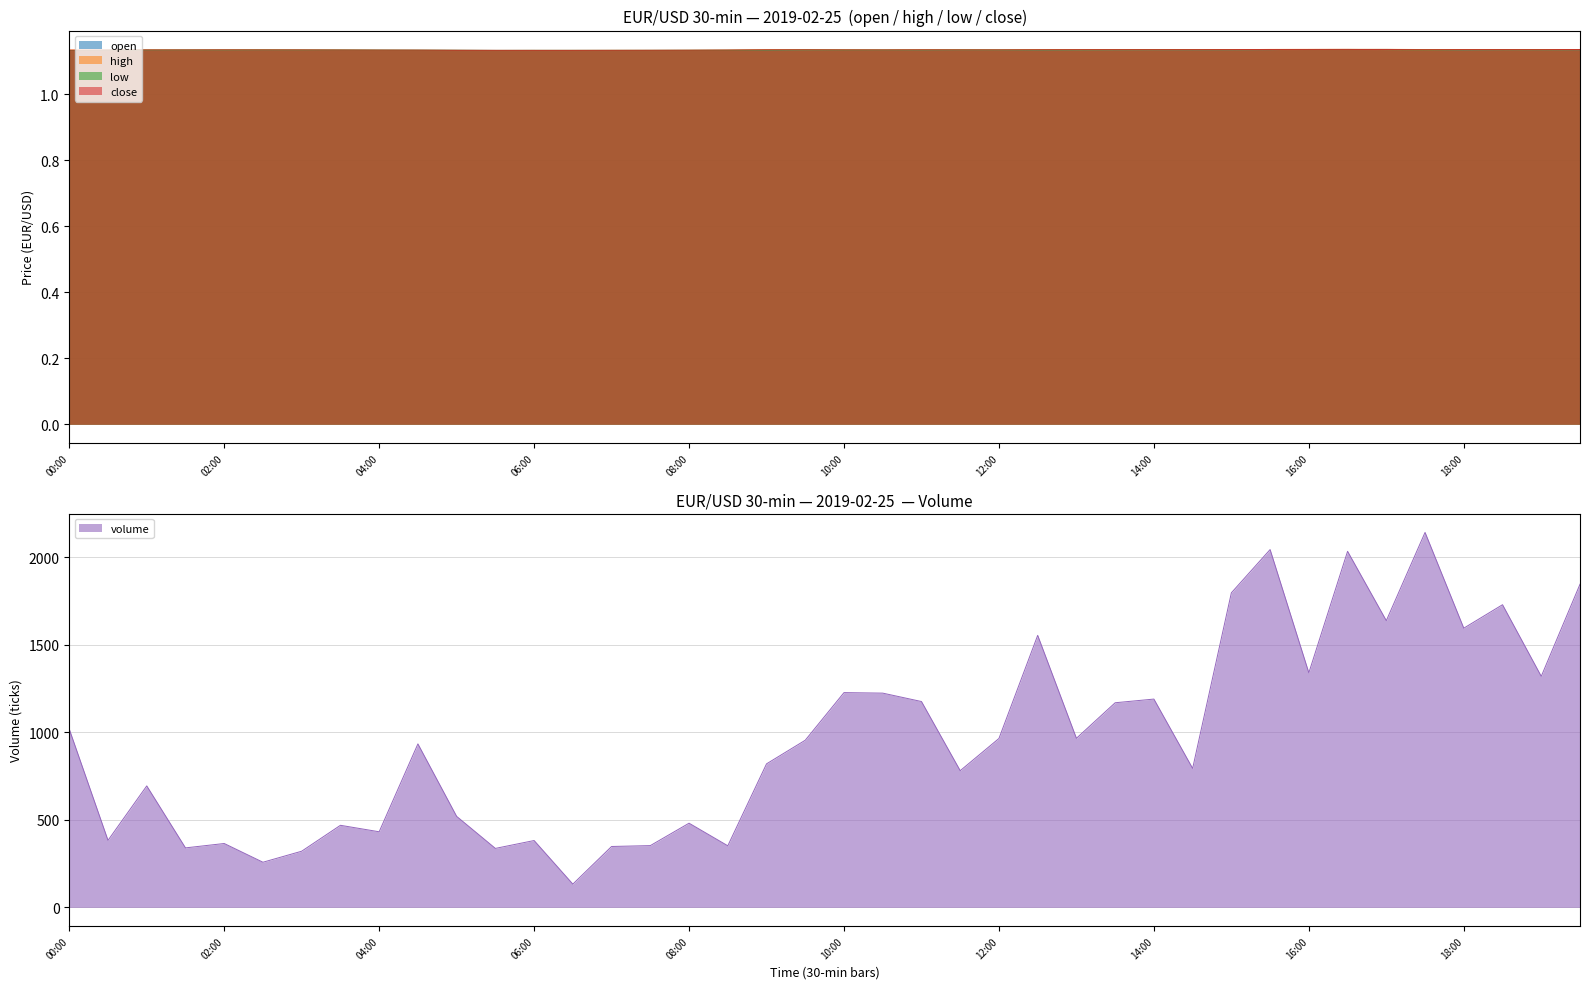

What is the average value of the open series?

1.1